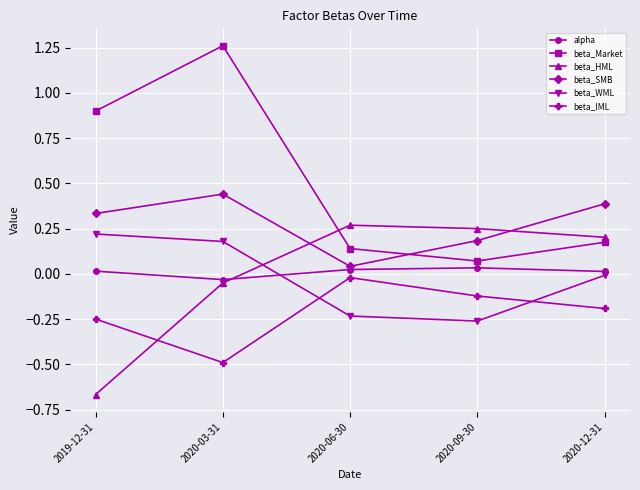

The value of alpha at 2020-03-31 is -0.0. True or false?

True